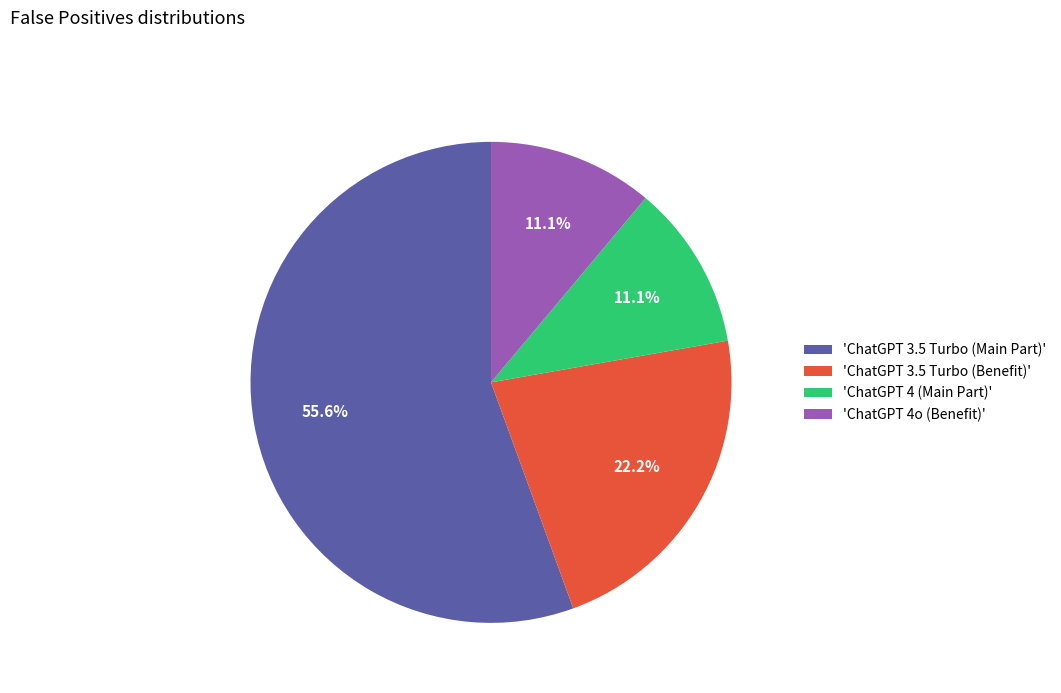

Which slice is the largest?

'ChatGPT 3.5 Turbo (Main Part)'